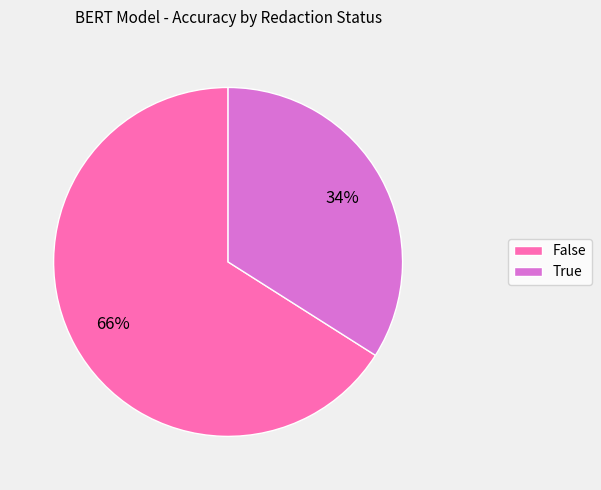

Is there a majority slice in this chart?

Yes